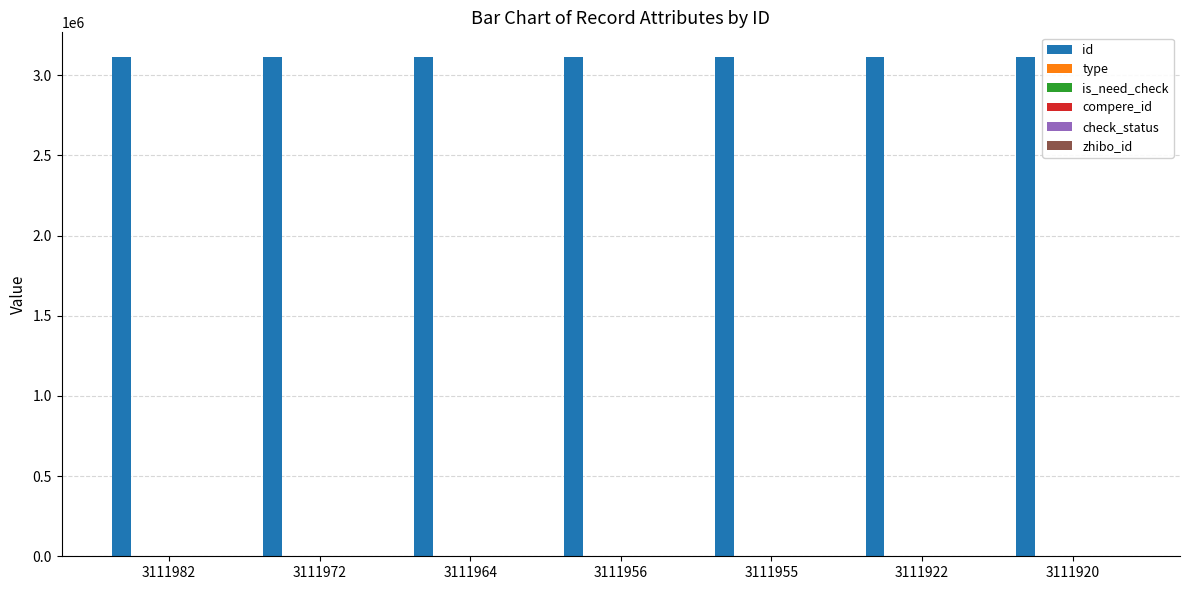

What is the sum of all id values?

21783671